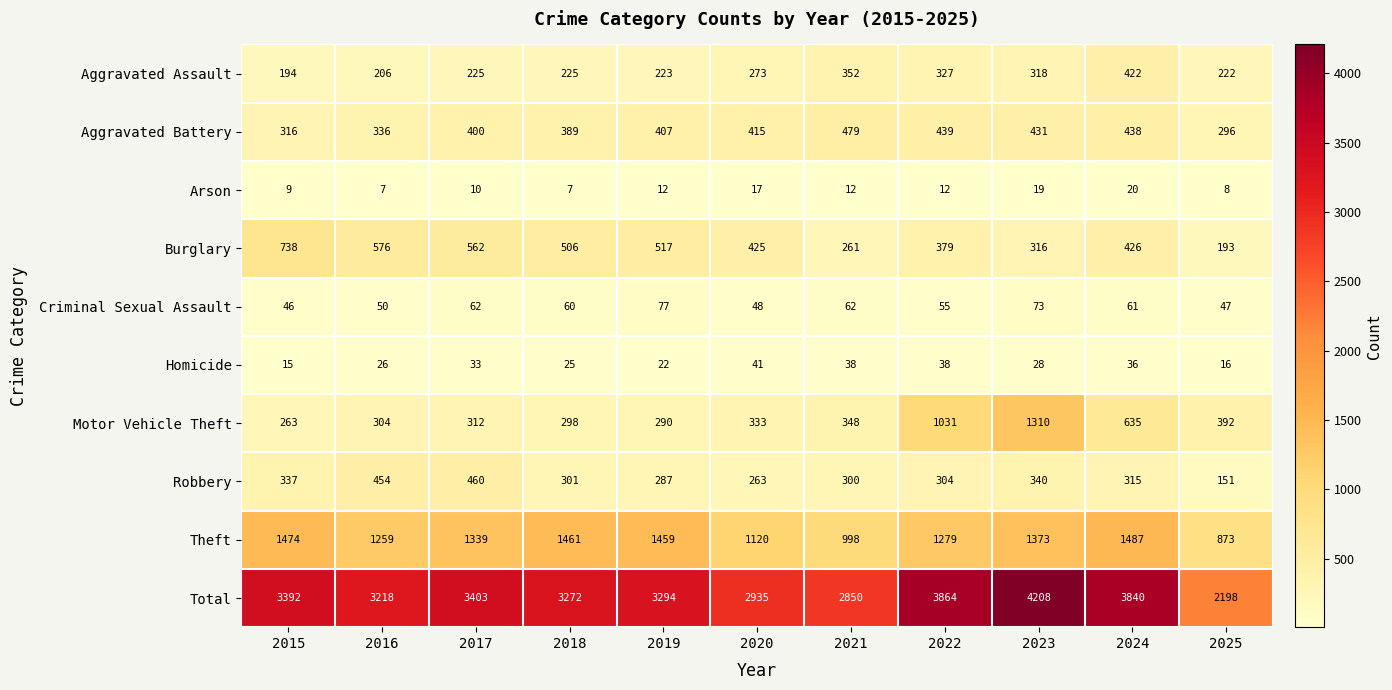

At how many categories does at least one series exceed 1697?

11